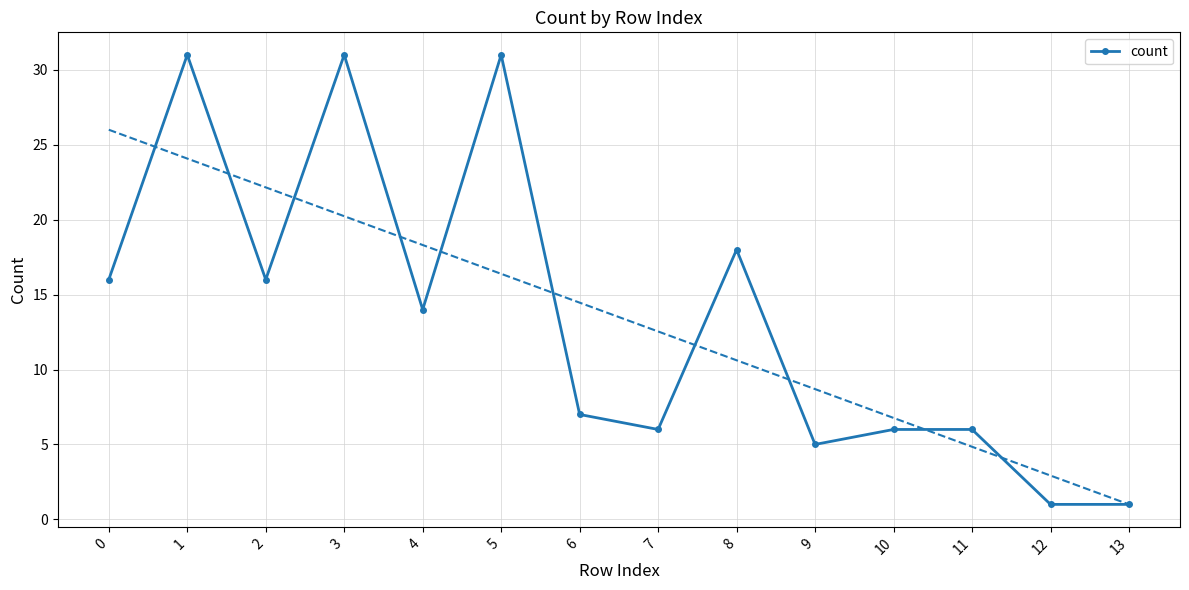

Reading left to right, extract all data points from this chart.

16	31	16	31	14	31	7	6	18	5	6	6	1	1